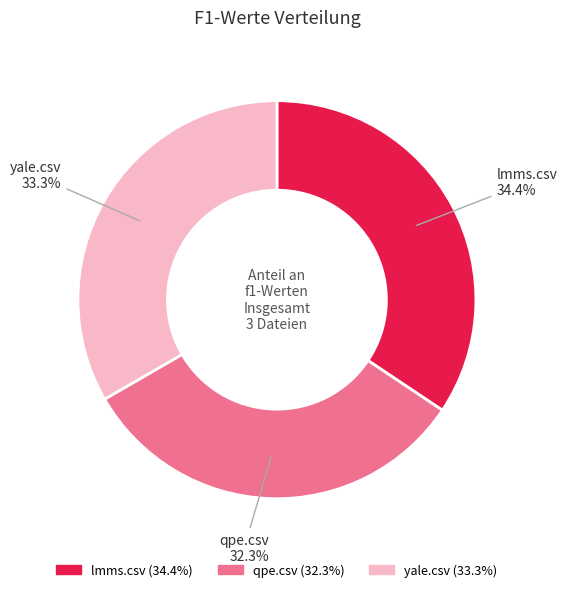

What is the total percentage of qpe.csv and lmms.csv?

66.7%